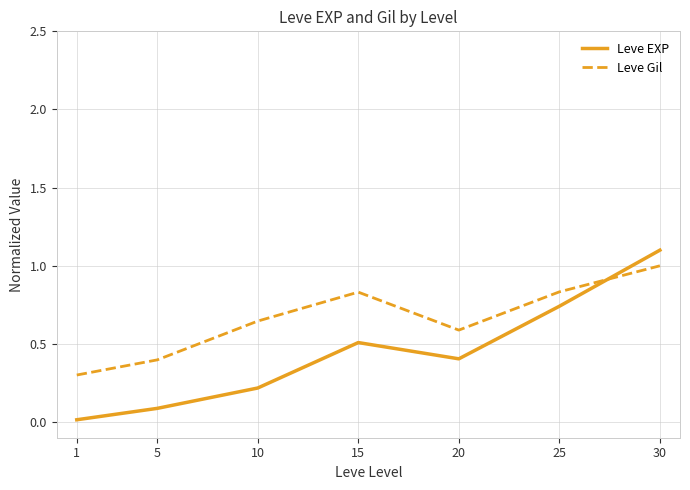

Which series changed the most between 15 and 20?

Leve Gil